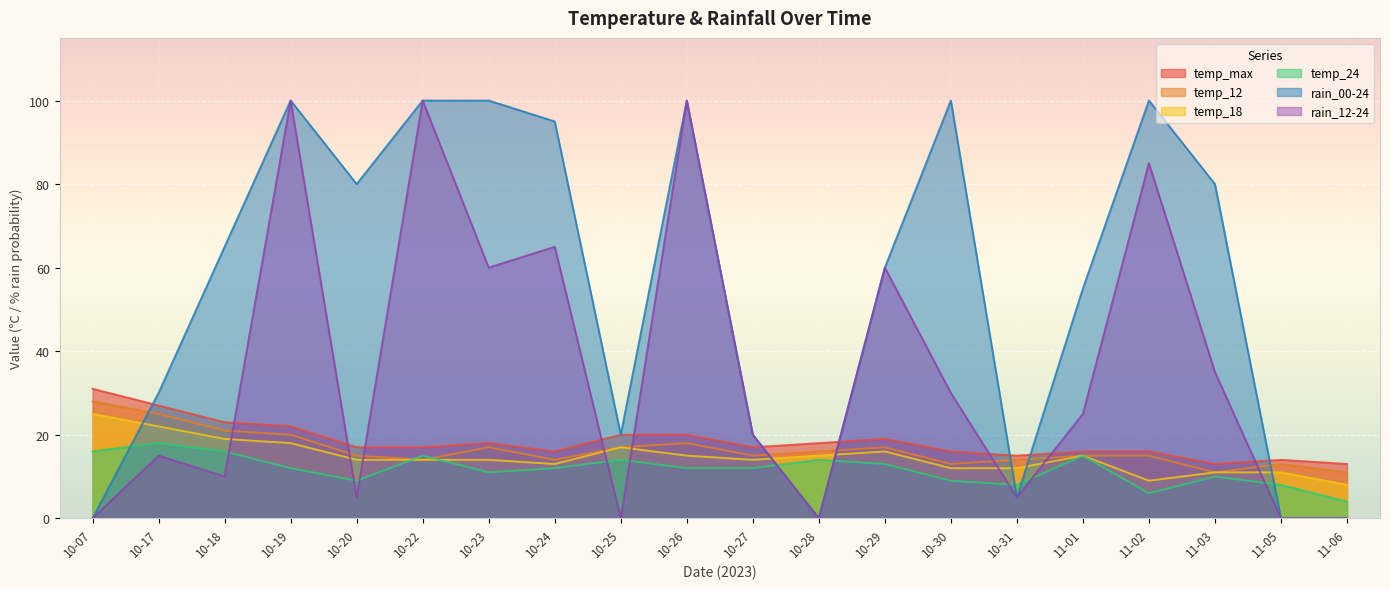

In temp_12, how many points are lower than both neighbors (excluding endpoints)?

5